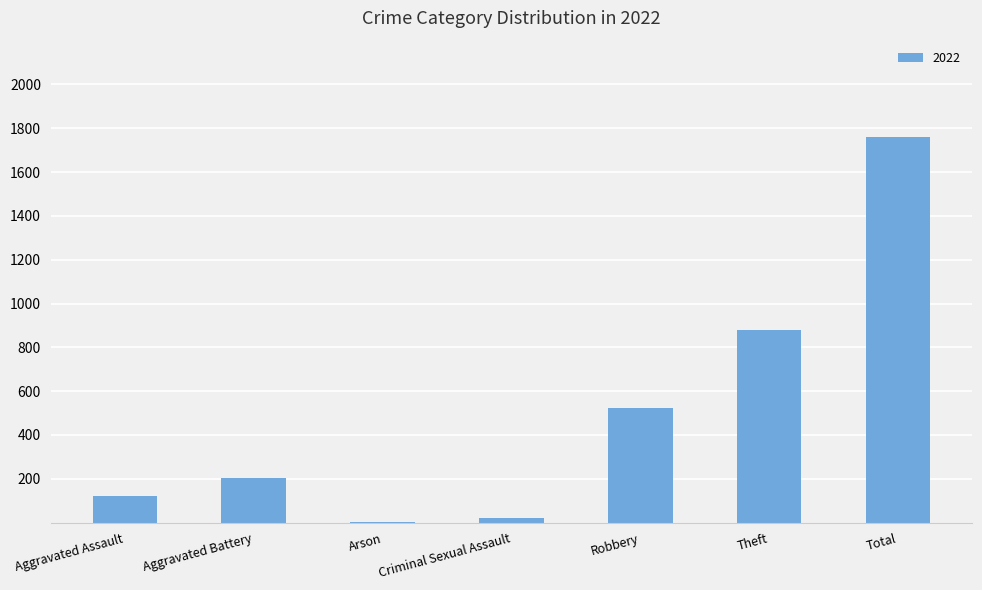

Which category has the highest value across all series?

Total